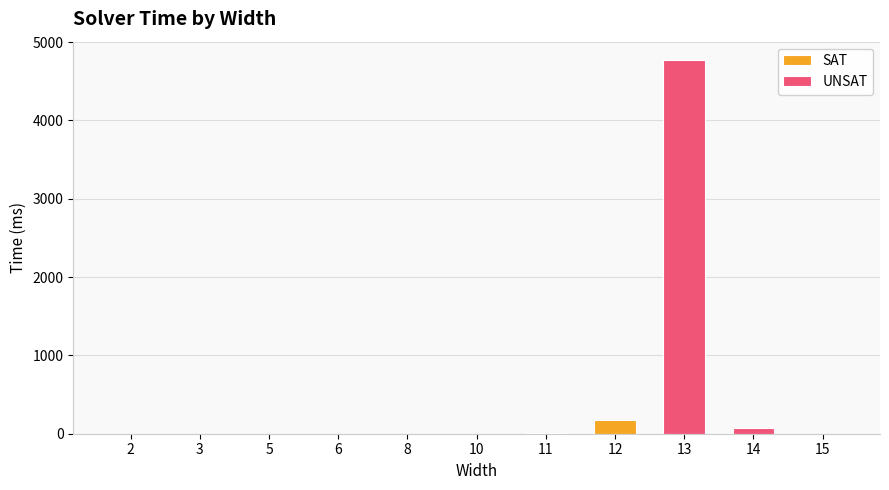

What is the difference between the values at 5 and 10?

1